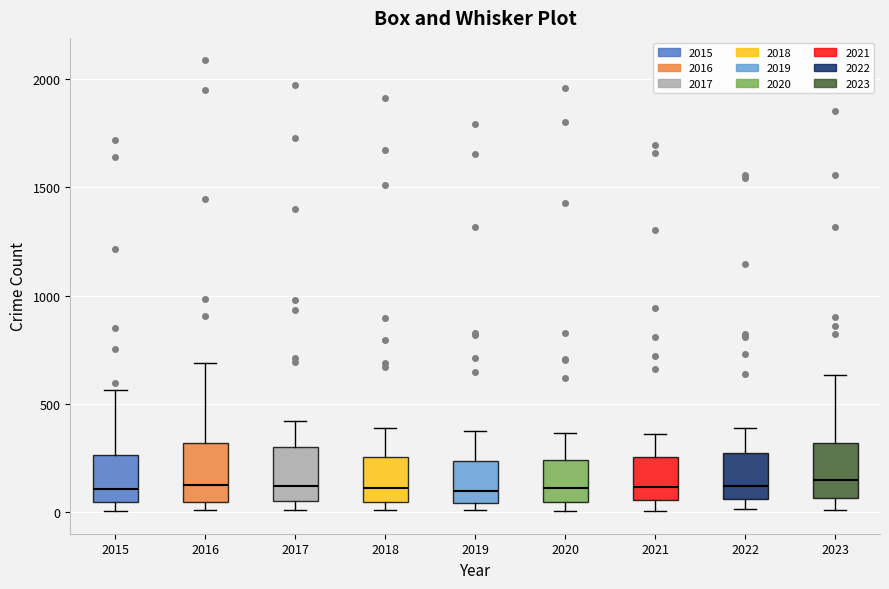

Reading left to right, read every box against the y-axis: the position of its median line, the range the box covers, and the ends of its whiskers. The values are not printed on the chart, so give them approximately, as read against the axis.

2015: median 100, box 50 to 250, whiskers 0 to 550
2016: median 150, box 50 to 300, whiskers 0 to 700
2017: median 100, box 50 to 300, whiskers 0 to 400
2018: median 100, box 50 to 250, whiskers 0 to 400
2019: median 100, box 50 to 250, whiskers 0 to 400
2020: median 100, box 50 to 250, whiskers 0 to 350
2021: median 100, box 50 to 250, whiskers 0 to 350
2022: median 100, box 50 to 250, whiskers 0 to 400
2023: median 150, box 50 to 300, whiskers 0 to 650